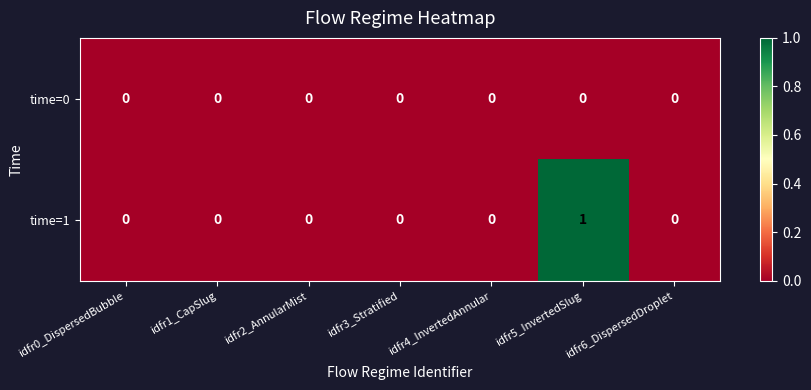

Rank the series by their maximum value, from highest to lowest.

time=1, time=0